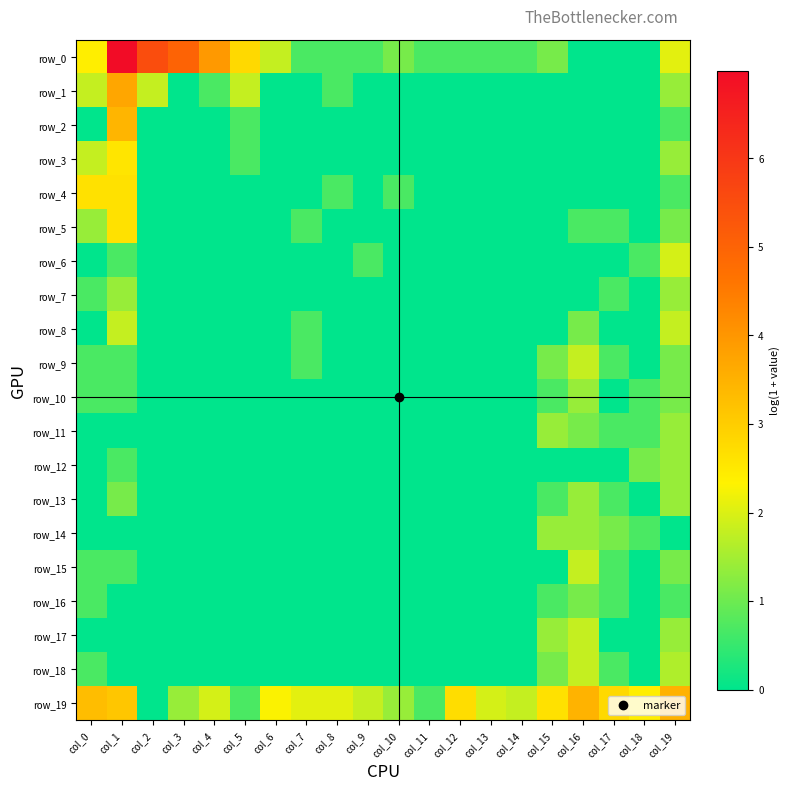

Between col_3 and col_5, which is larger?

col_3